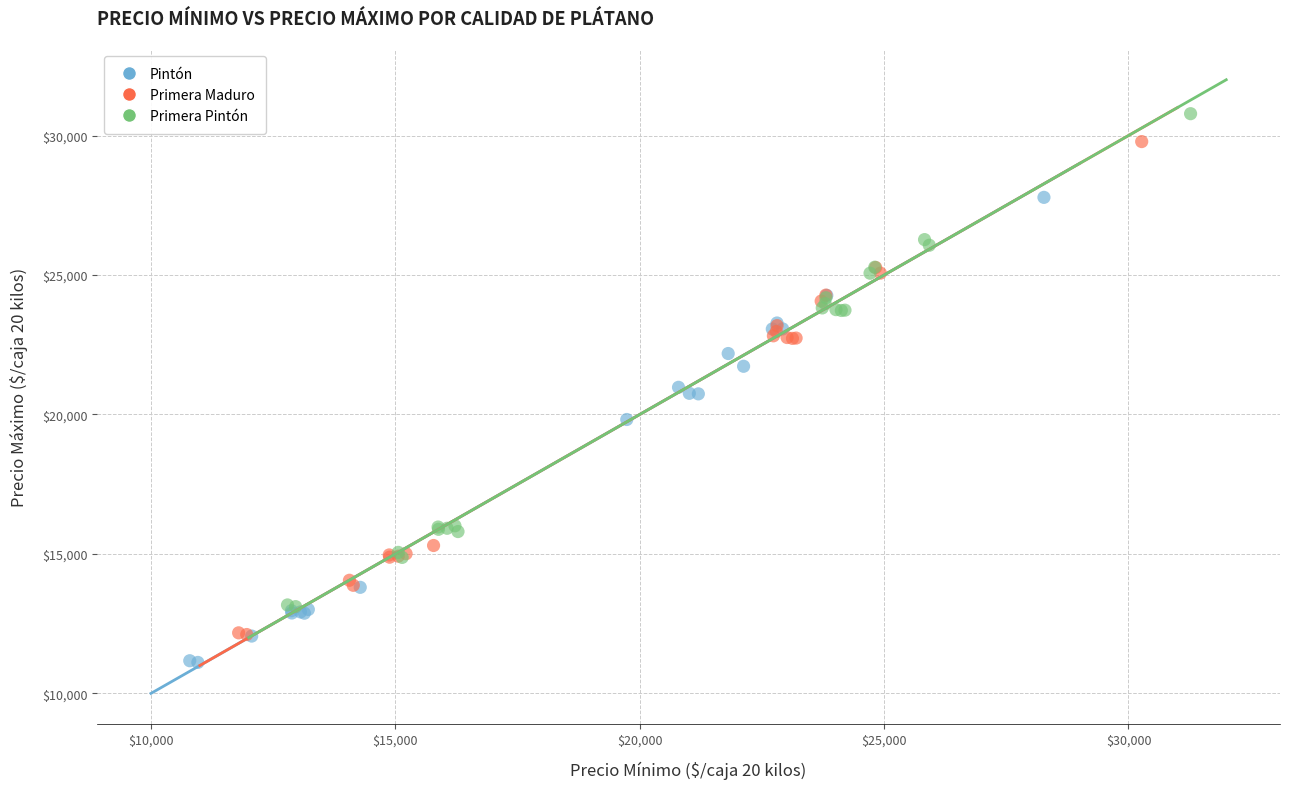

Which series reaches the minimum Y coordinate?

Pintón